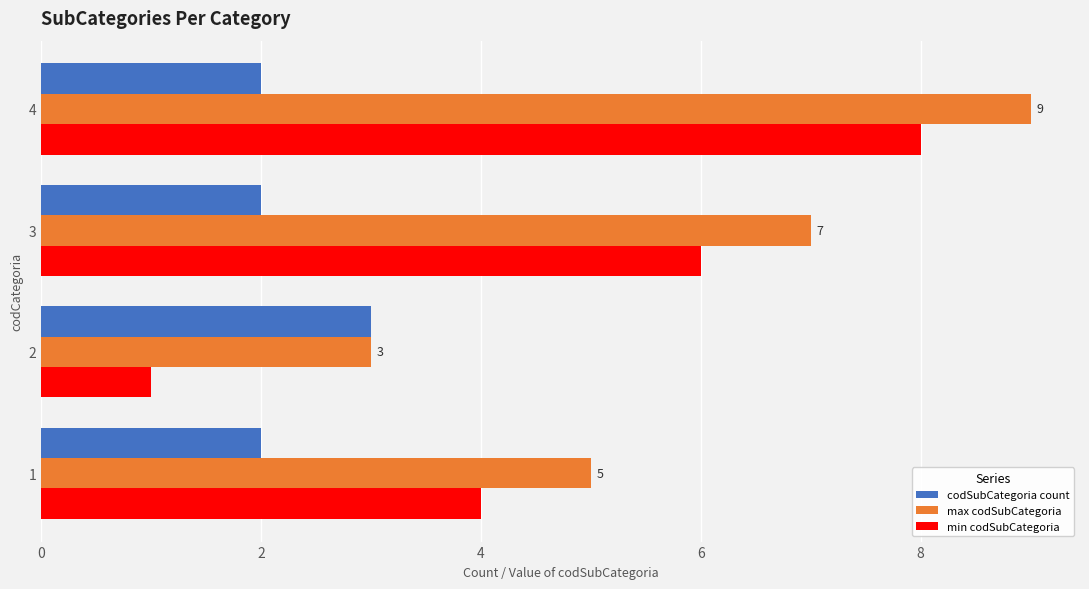

True or false: max codSubCategoria has a value of 5 at 2.

False